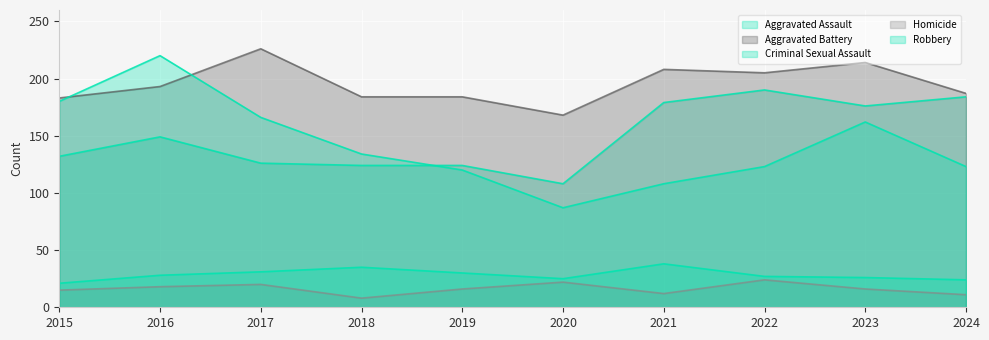

True or false: Robbery and Criminal Sexual Assault intersect in this chart.

False